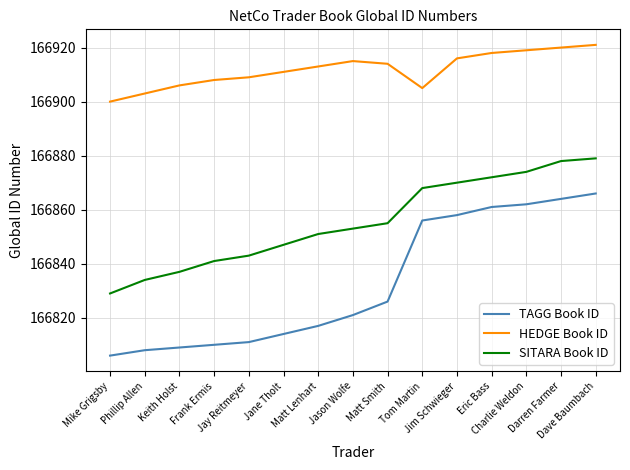

In HEDGE Book ID, how many points are lower than both neighbors (excluding endpoints)?

1